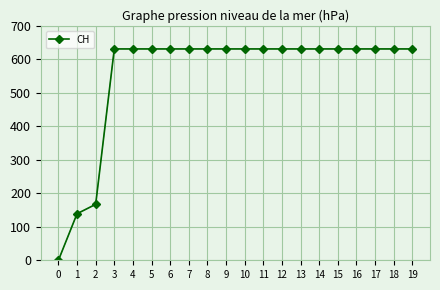

What is the change in value from 0 to 8?

+631